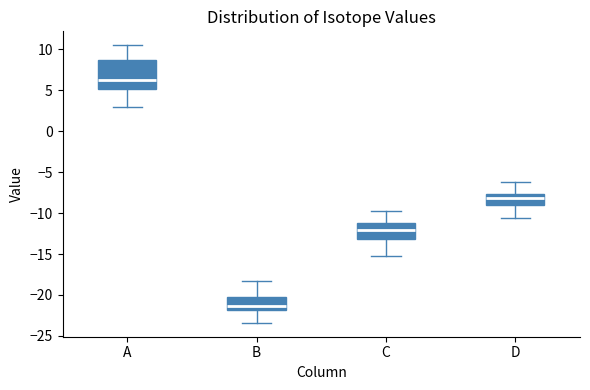

Reading left to right, read every box against the y-axis: the position of its median line, the range the box covers, and the ends of its whiskers. The values are not printed on the chart, so give them approximately, as read against the axis.

A: median 6.5, box 5.0 to 8.5, whiskers 3.0 to 10.5
B: median -21.5, box -22.0 to -20.5, whiskers -23.5 to -18.0
C: median -12.0, box -13.0 to -11.0, whiskers -15.0 to -10.0
D: median -8.0, box -9.0 to -7.5, whiskers -10.5 to -6.5